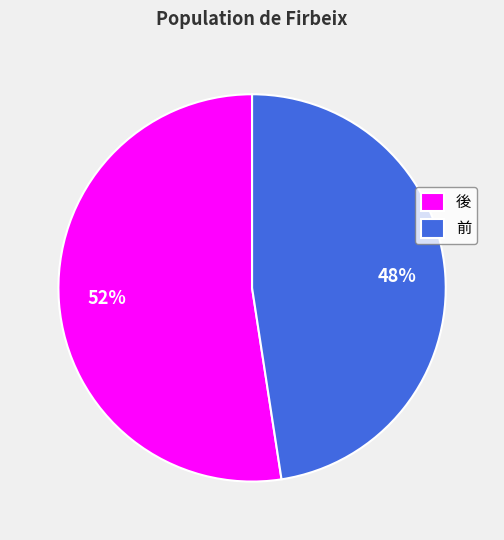

Combined, do 前 and 後 account for over 50%?

Yes